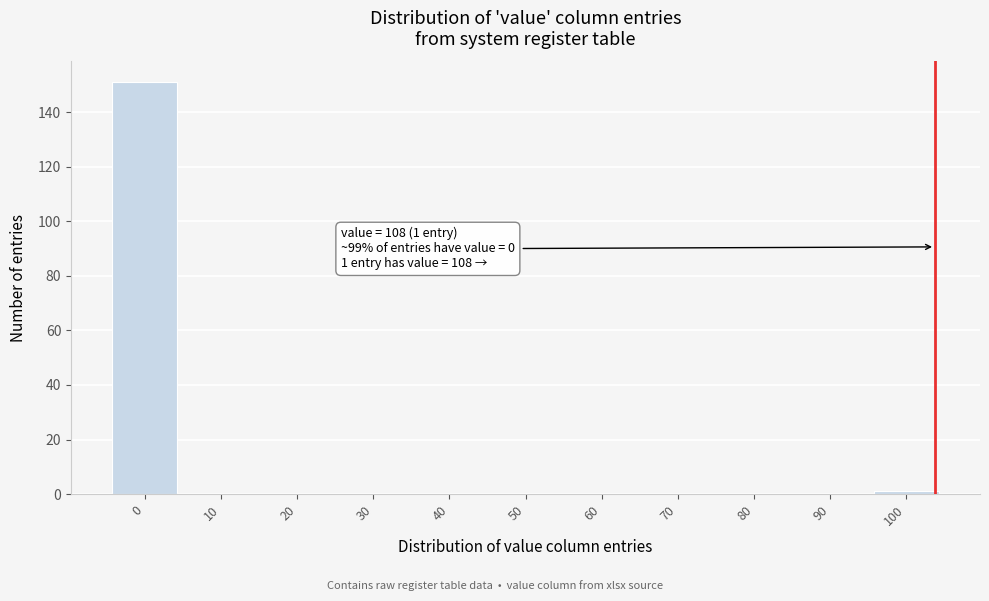

Reading left to right, extract all data points from this chart.

0=151	10=0	20=0	30=0	40=0	50=0	60=0	70=0	80=0	90=0	100=1